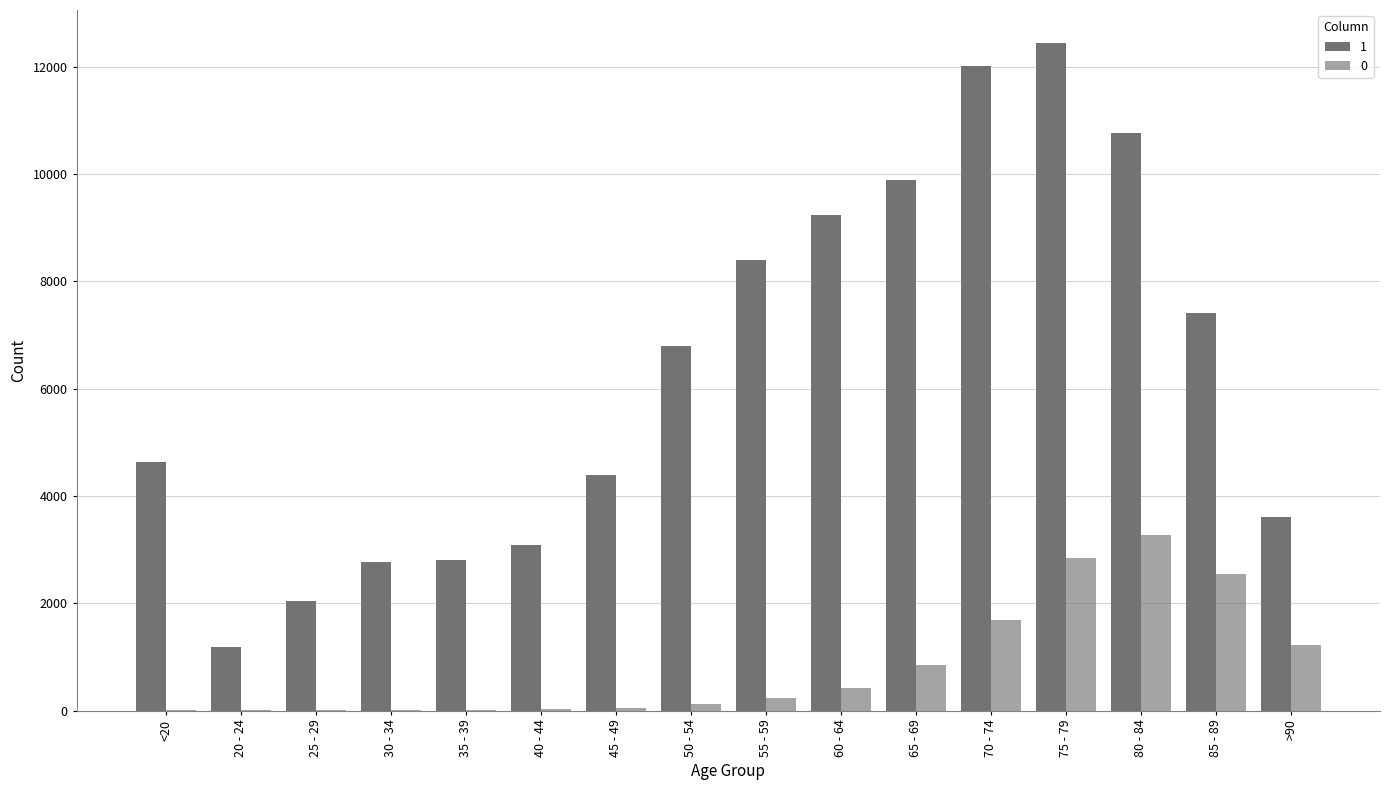

Are the bars horizontal?

No